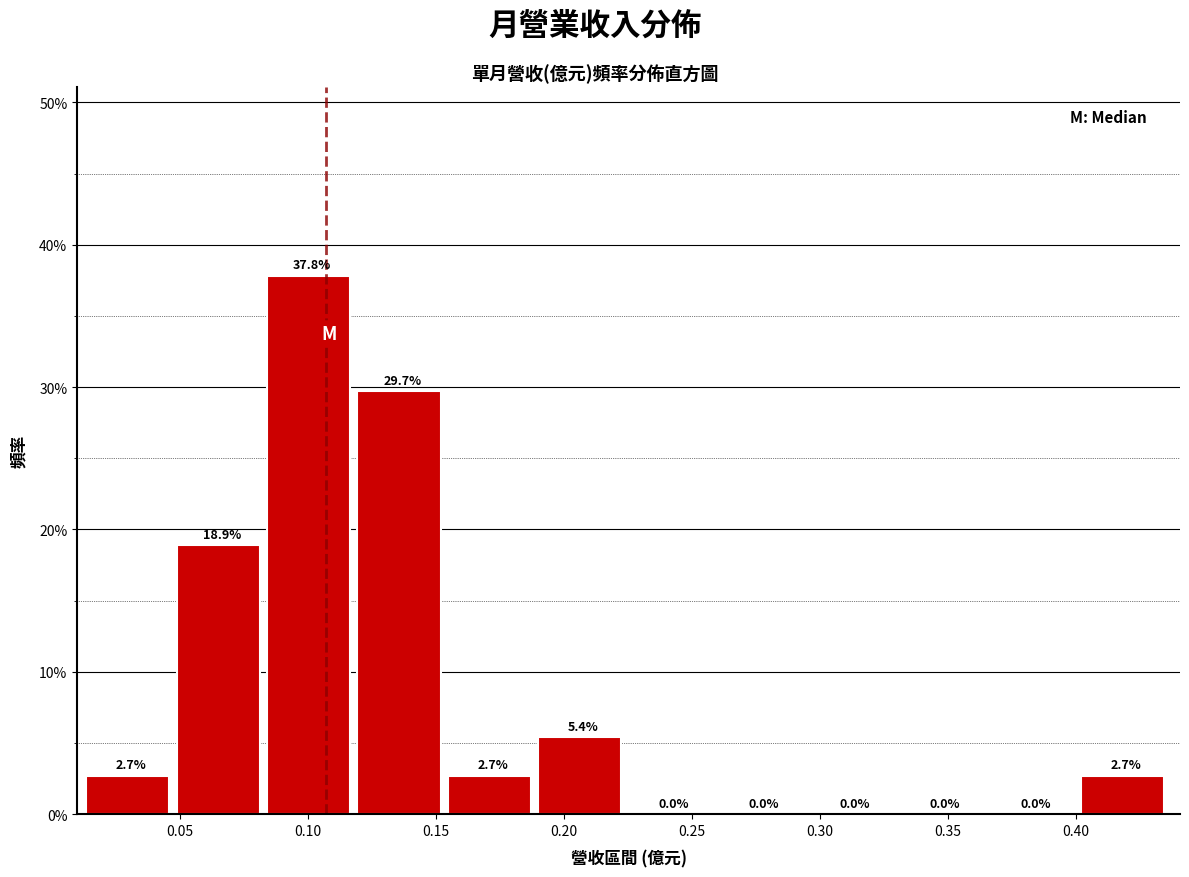

Reading left to right, list every bar in this chart as the range it spans on the x-axis followed by its height. The bar edges are not printed on the chart, so give them approximately, as read against the axis.

0.015 to 0.050: 2.7
0.050 to 0.085: 18.9
0.085 to 0.120: 37.8
0.120 to 0.155: 29.7
0.155 to 0.190: 2.7
0.190 to 0.225: 5.4
0.225 to 0.260: 0.0
0.260 to 0.295: 0.0
0.295 to 0.330: 0.0
0.330 to 0.365: 0.0
0.365 to 0.400: 0.0
0.400 to 0.435: 2.7